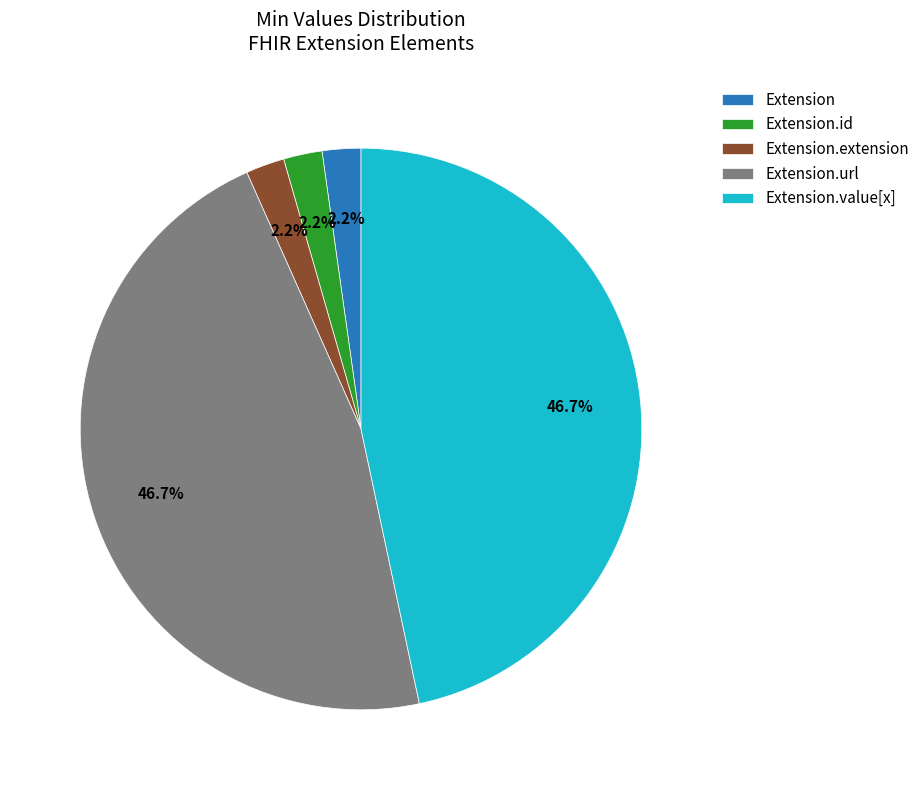

Does any single category account for the majority?

No